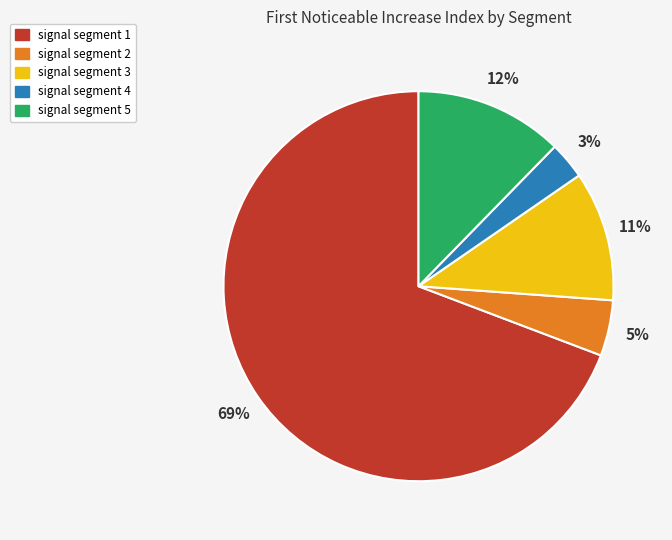

Count the number of slices in the pie.

5